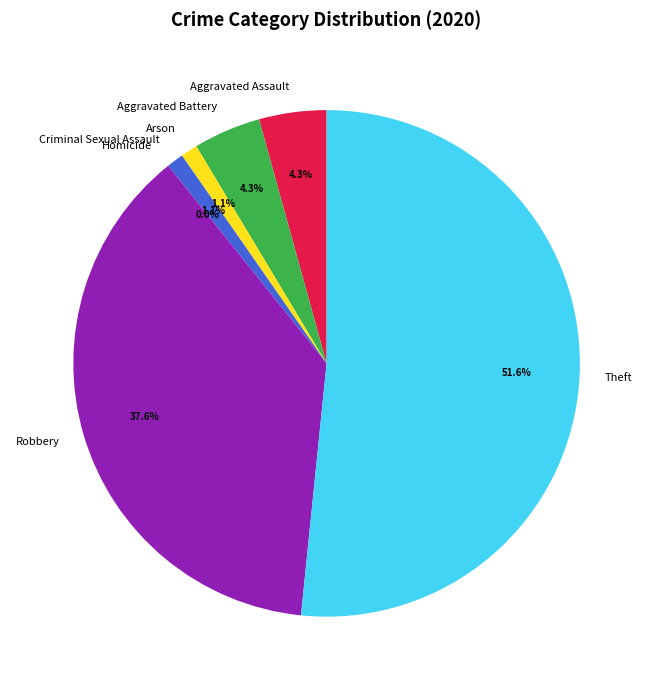

Is it true that Robbery is 38% of the pie?

True